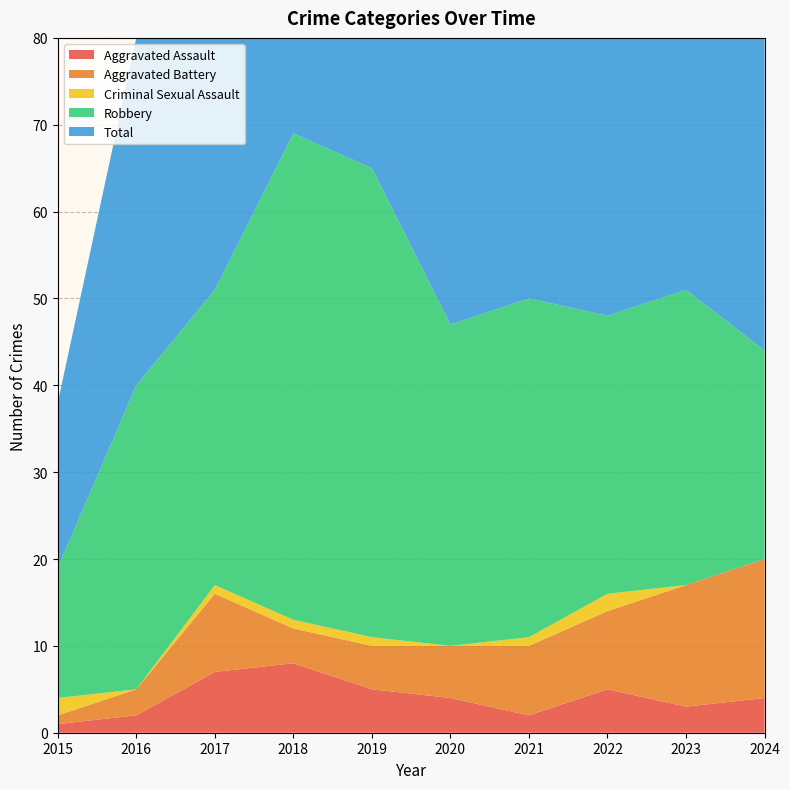

Reading left to right, list all the values displayed in this chart.

Aggravated Assault: 2015=1	2016=2	2017=7	2018=8	2019=5	2020=4	2021=2	2022=5	2023=3	2024=4
Aggravated Battery: 2015=1	2016=3	2017=9	2018=4	2019=5	2020=6	2021=8	2022=9	2023=14	2024=16
Criminal Sexual Assault: 2015=2	2016=0	2017=1	2018=1	2019=1	2020=0	2021=1	2022=2	2023=0	2024=0
Robbery: 2015=15	2016=35	2017=34	2018=56	2019=54	2020=37	2021=39	2022=32	2023=34	2024=24
Total: 2015=19	2016=40	2017=51	2018=69	2019=65	2020=47	2021=50	2022=49	2023=51	2024=44